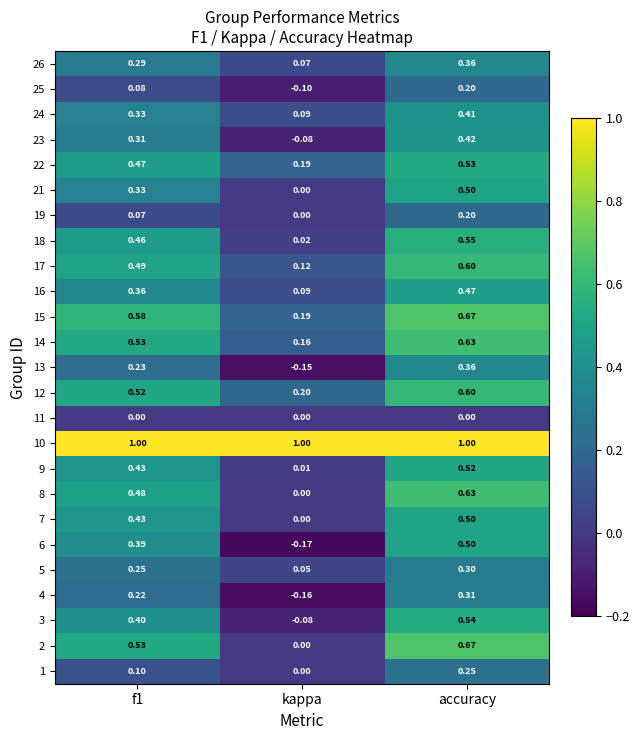

Which category has the highest value in the 13 series?

accuracy